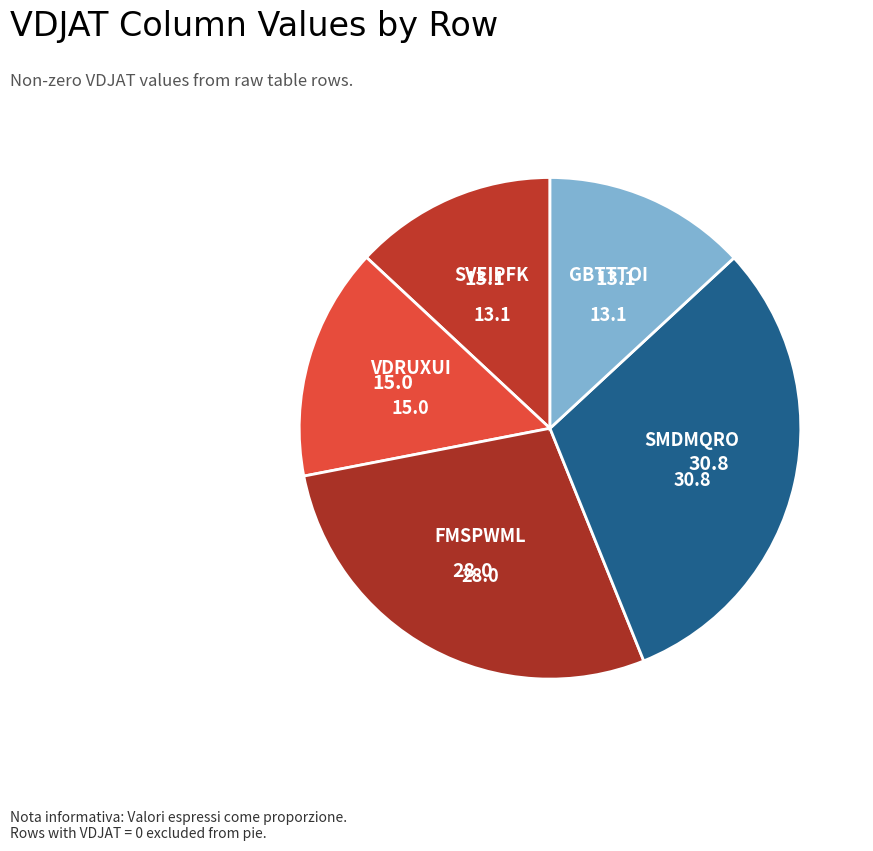

How many segments does this pie chart have?

5